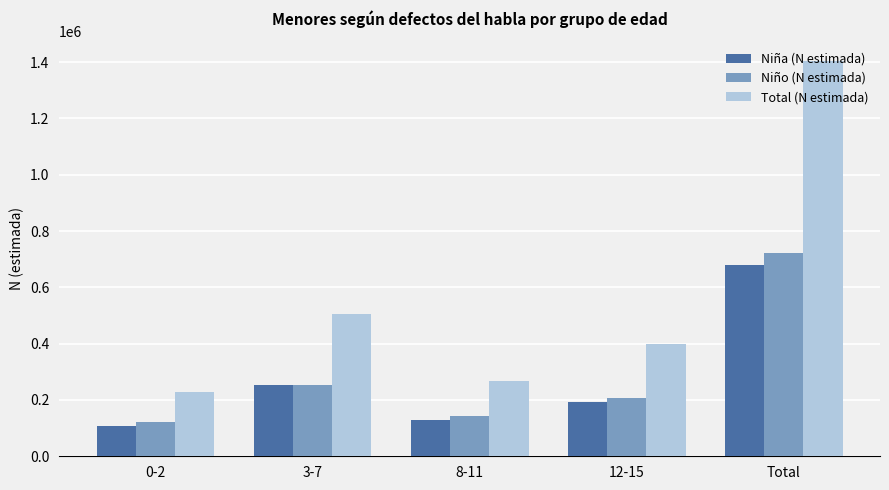

The Total (N estimada) series shows 181882 at 8-11. True or false?

False